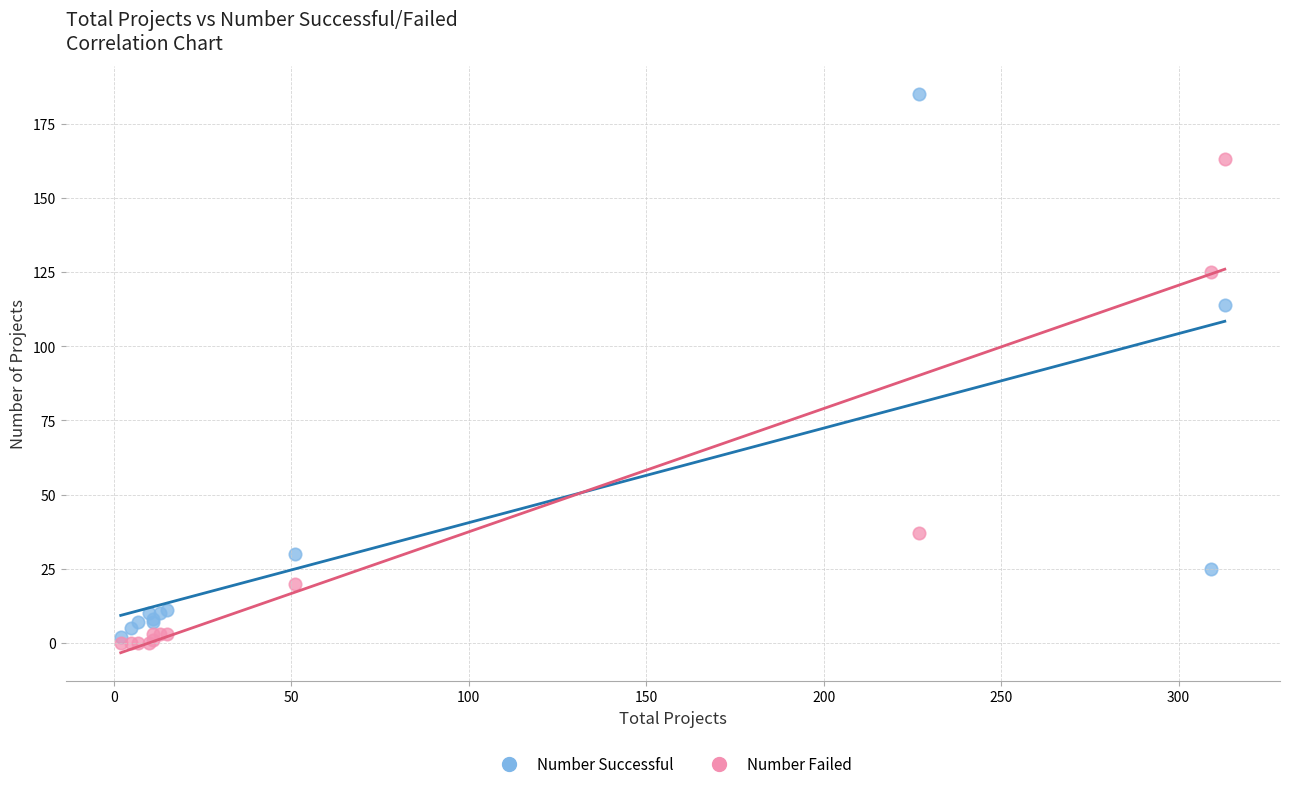

In the Number Failed series, what Y value is closest to 81?

37